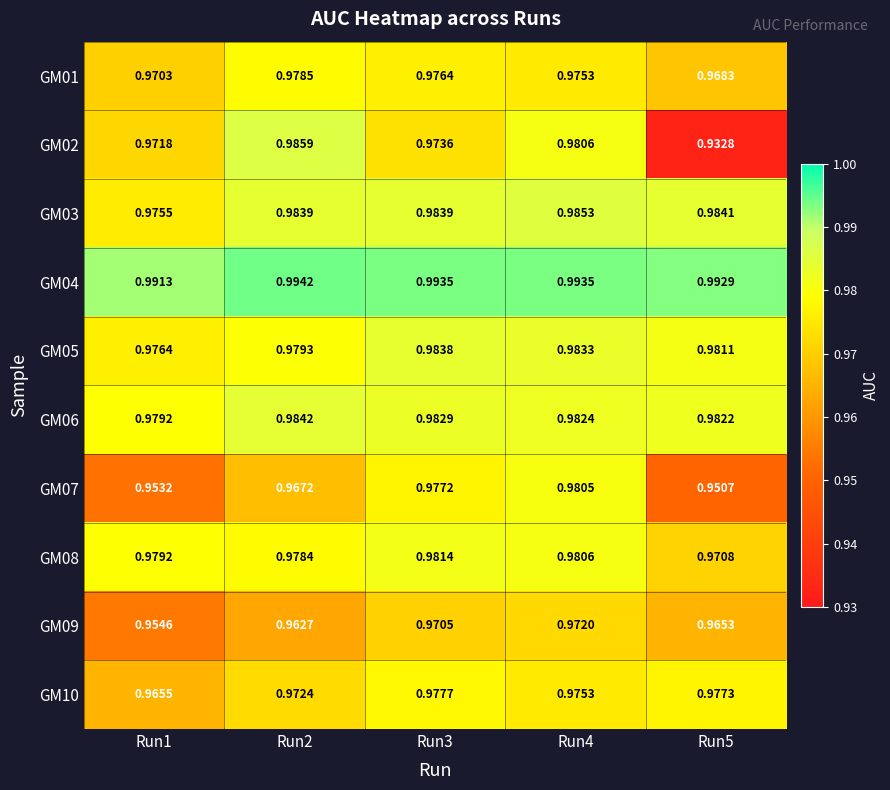

Is the value of GM06 at Run5 greater than the value of GM10 at Run3?

Yes